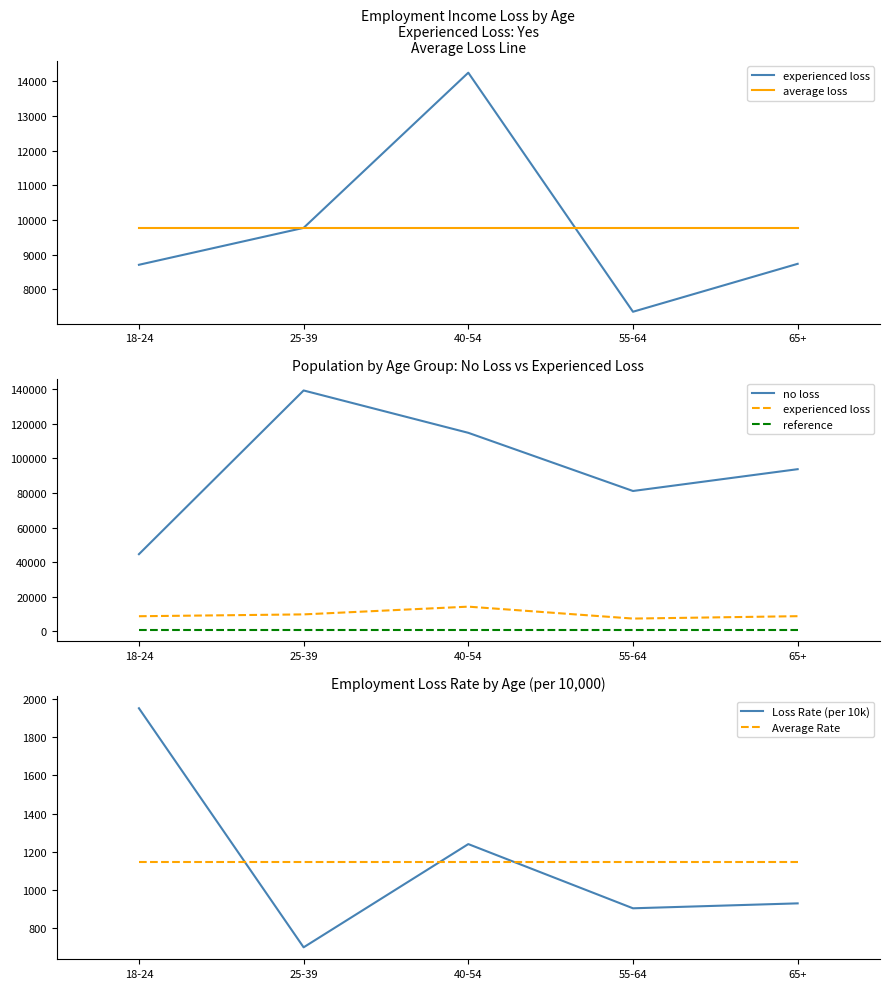

Which category has the lowest value across all series?

25-39